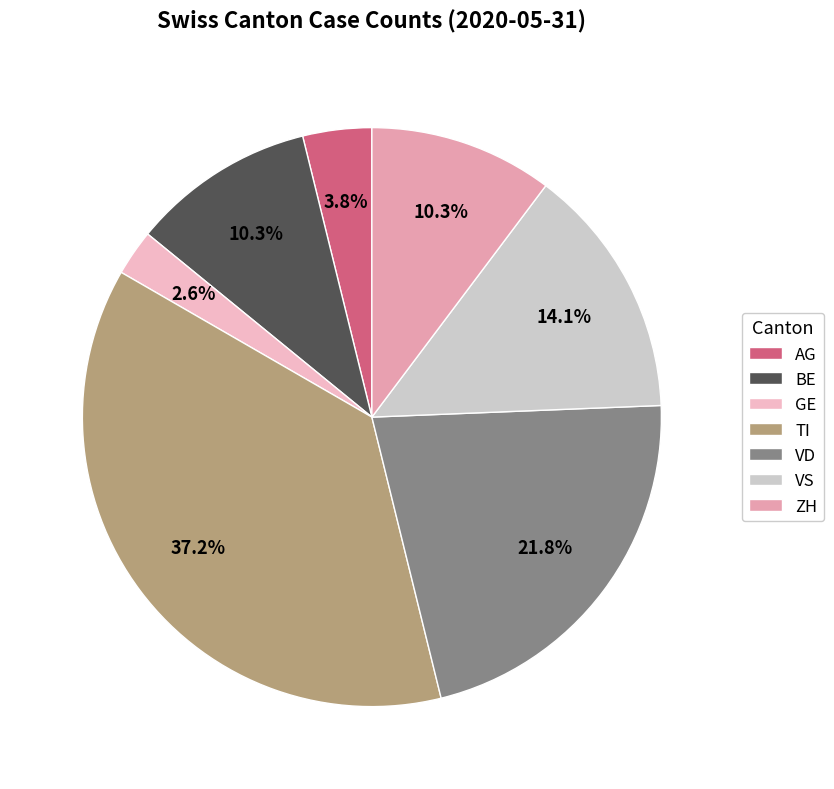

Rank the categories by value from highest to lowest.

TI, VD, VS, BE, ZH, AG, GE